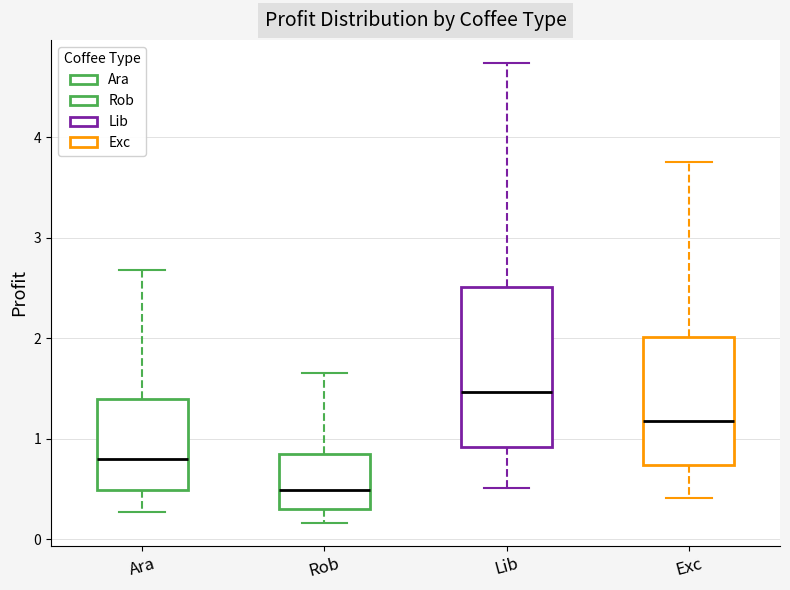

Which box is the tallest, from its lower edge to its upper edge?

Lib